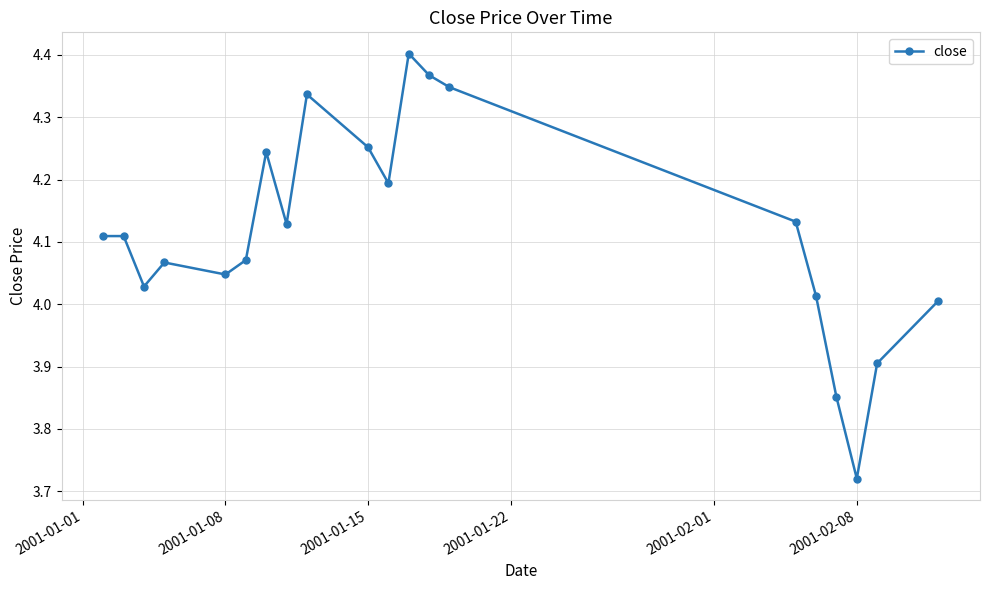

True or false: there are more than 1 points higher than both neighbors.

True